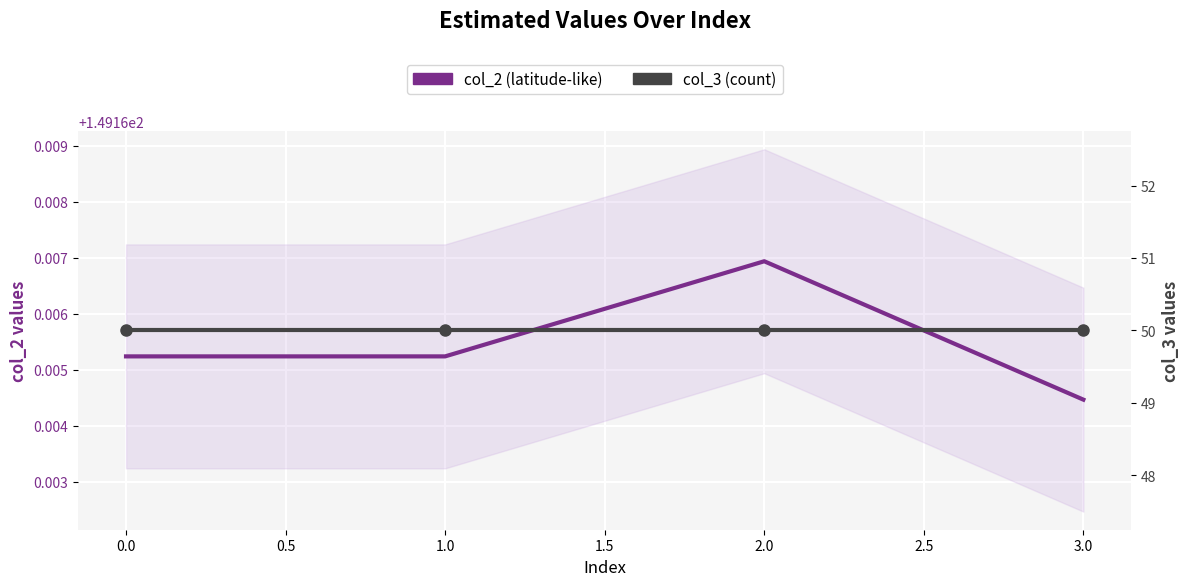

Rank the series by their average value, from highest to lowest.

col_2 (latitude-like), col_3 (count)